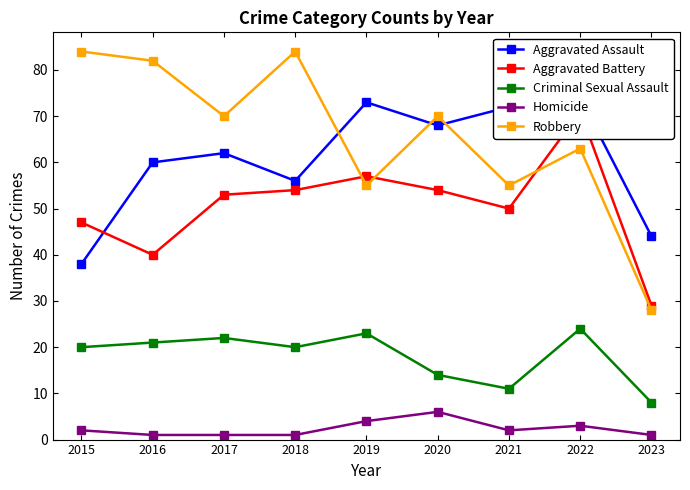

Rank the categories by Criminal Sexual Assault value from lowest to highest.

2023, 2021, 2020, 2015, 2018, 2016, 2017, 2019, 2022